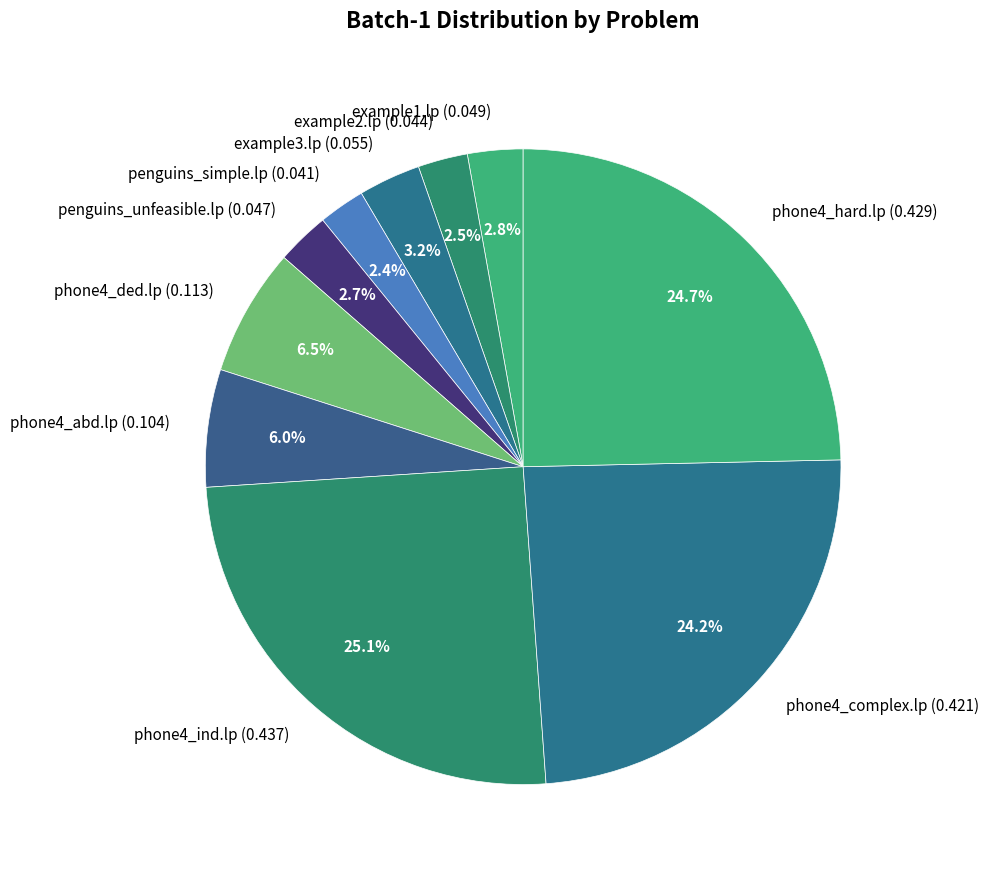

Is there any slice that represents more than half of the pie?

No